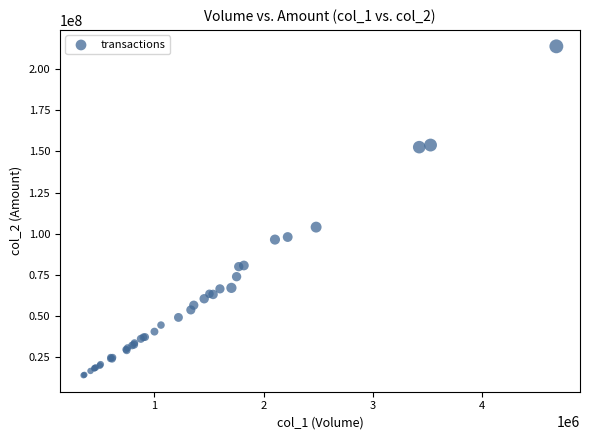

What Y value in the scatter plot is closest to 113965827?

104075900